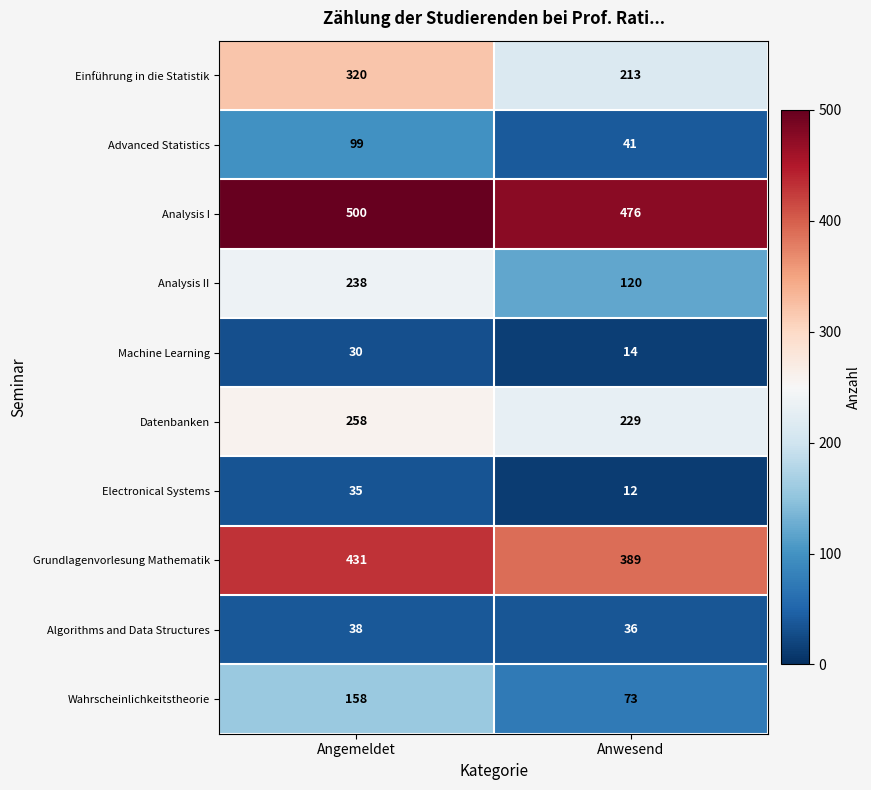

The Electronical Systems series shows 5 at Anwesend. True or false?

False